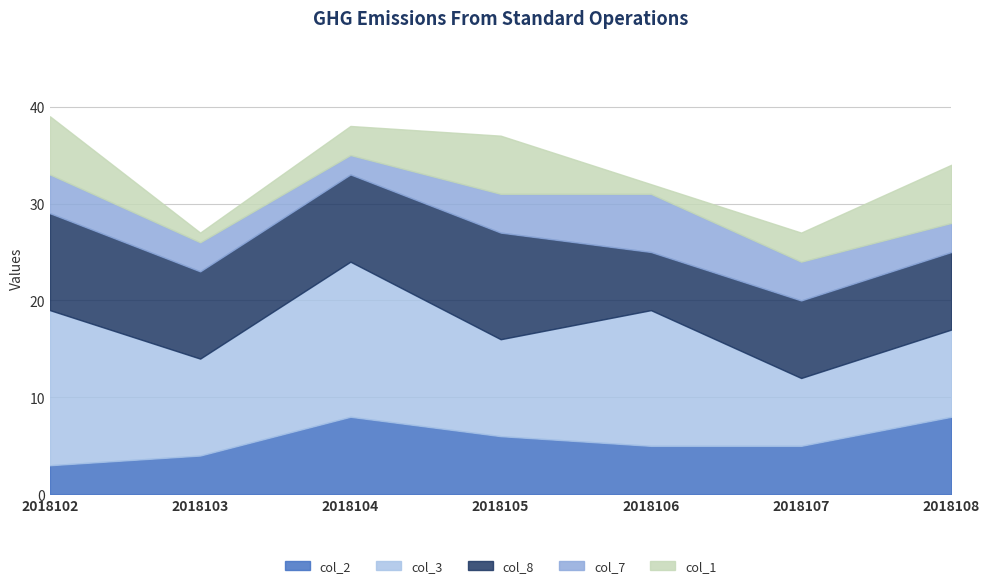

In col_3, how many points are higher than both neighbors (excluding endpoints)?

2